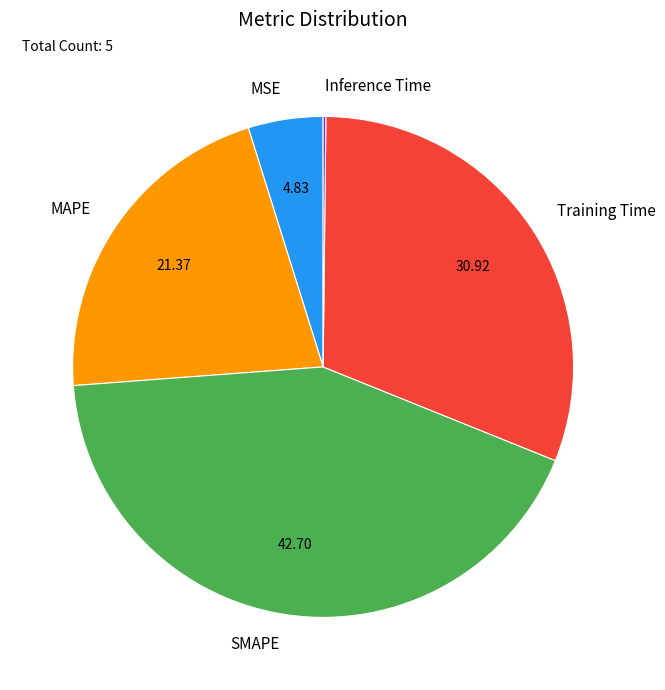

What is the largest slice in the pie chart?

SMAPE